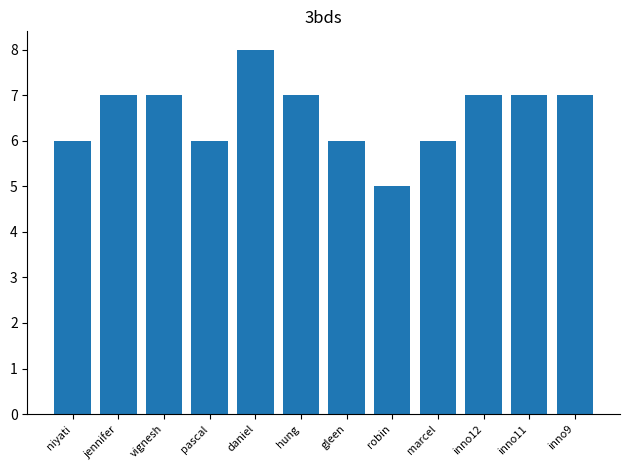

Does the chart contain any negative values?

No